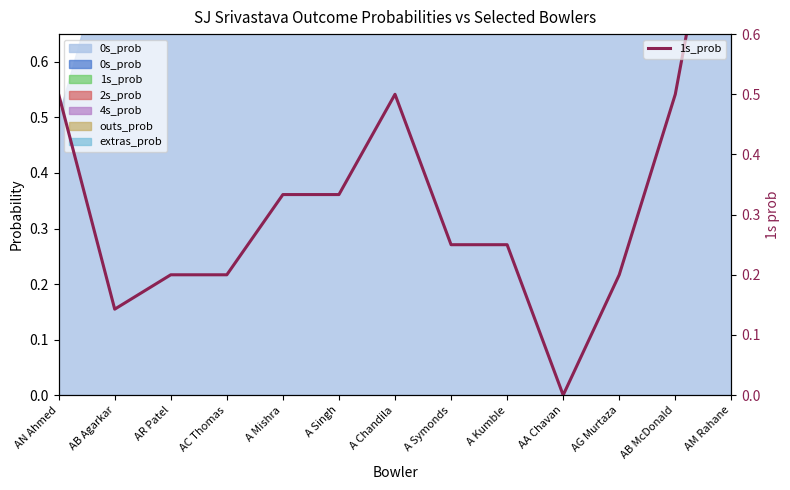

At which label is the value closest to 0?

AA Chavan